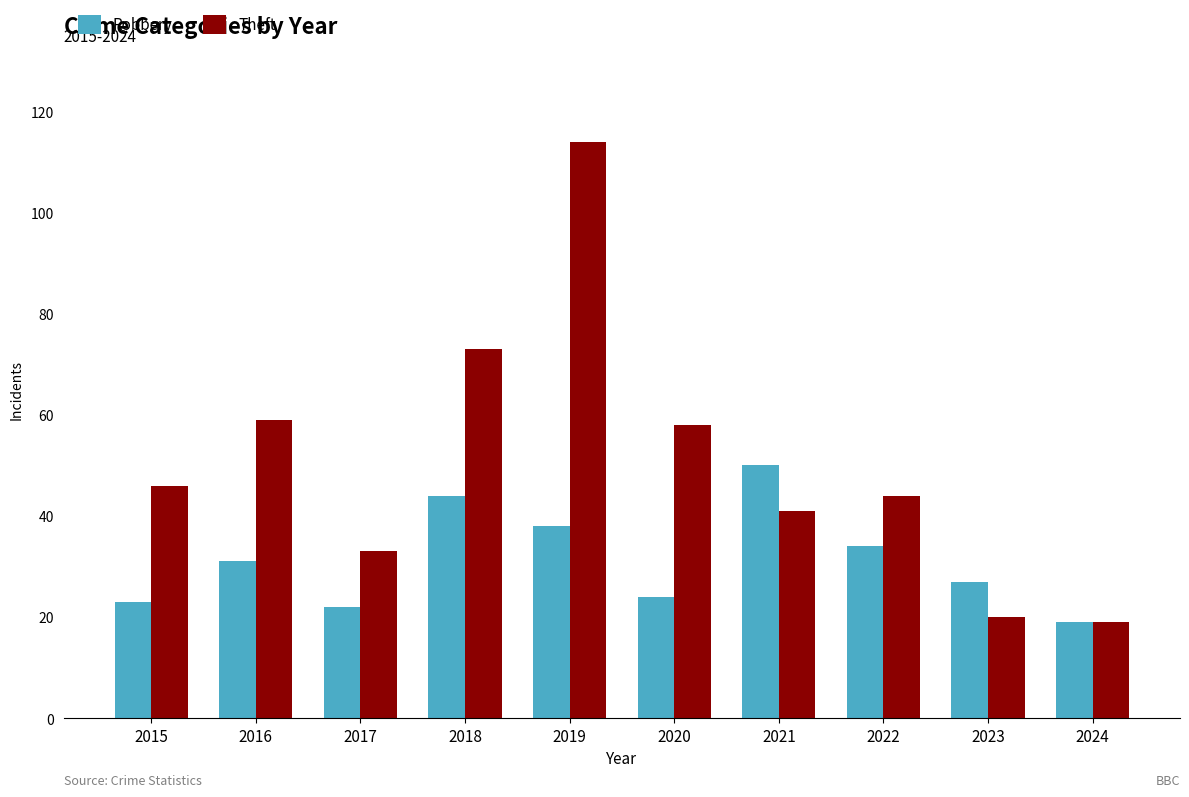

Does the chart contain any negative values?

No